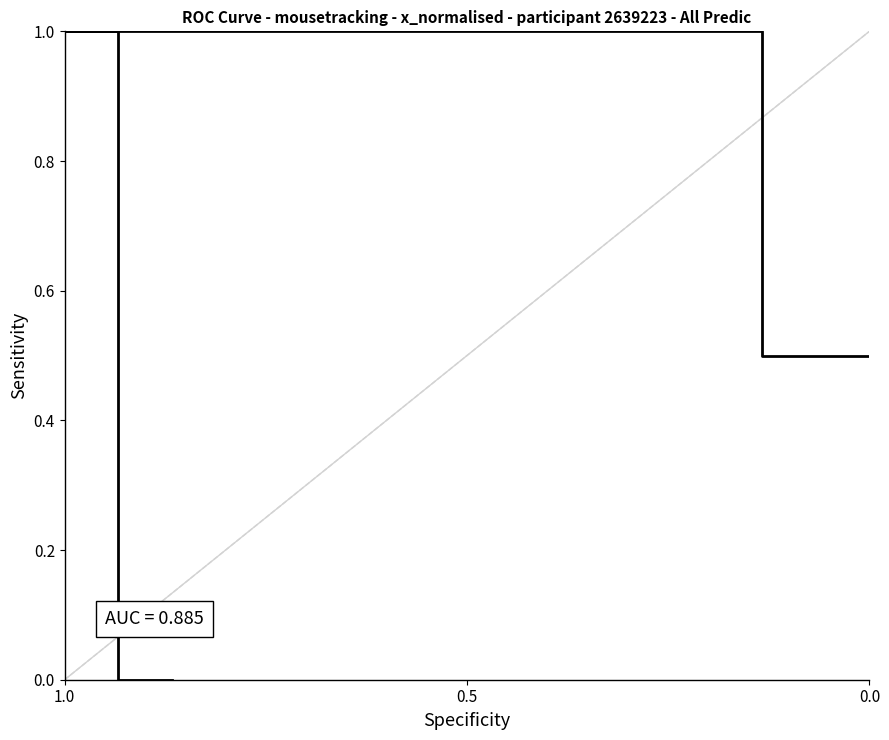

Reading left to right, extract all data points from this chart.

0.0	0.0	0.5	1.0	1.0	1.0	1.0	1.0	1.0	1.0	1.0	1.0	1.0	1.0	1.0	1.0	1.0	0.5	0.5	0.5